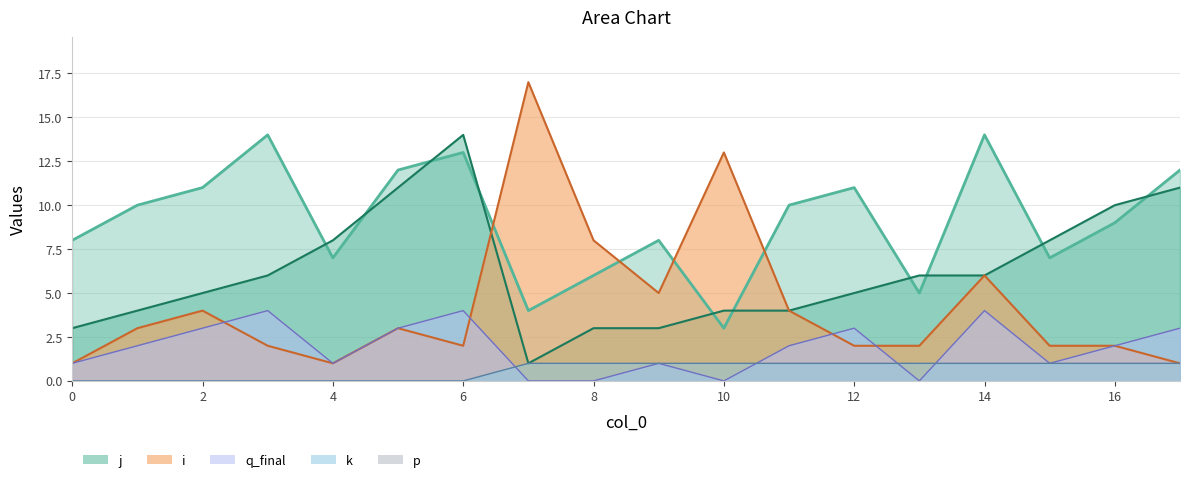

How many data points does each series have?

18